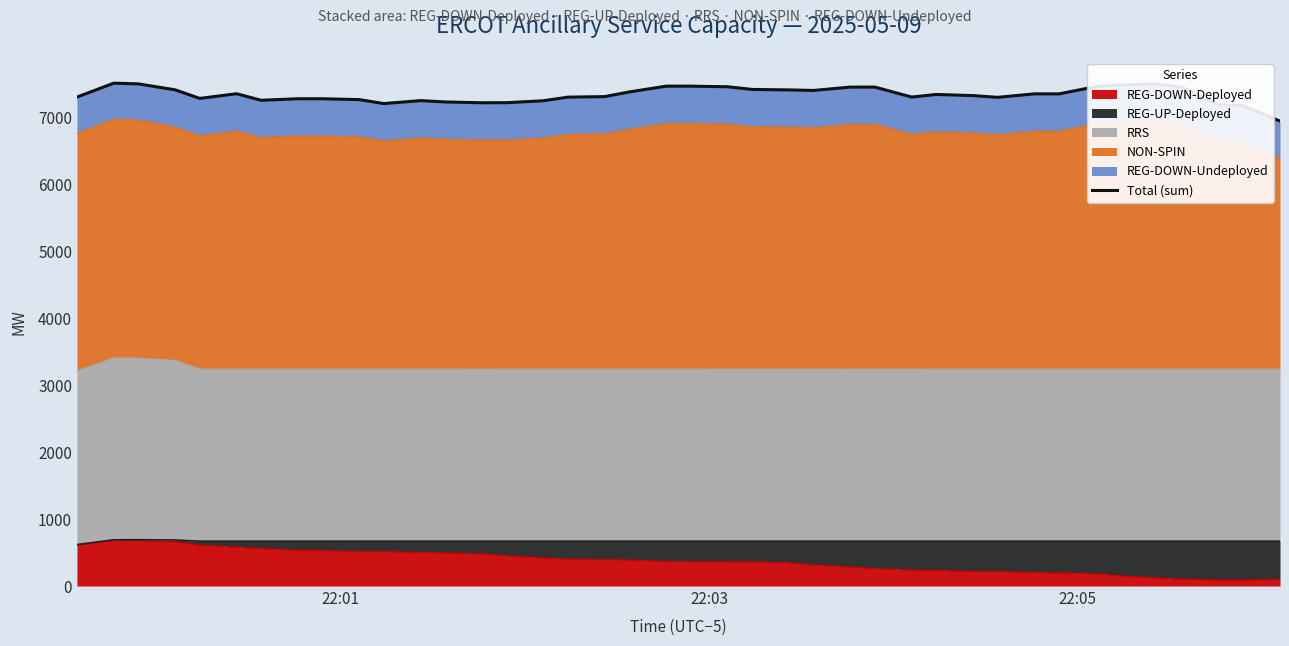

How many data points does each series have?

40